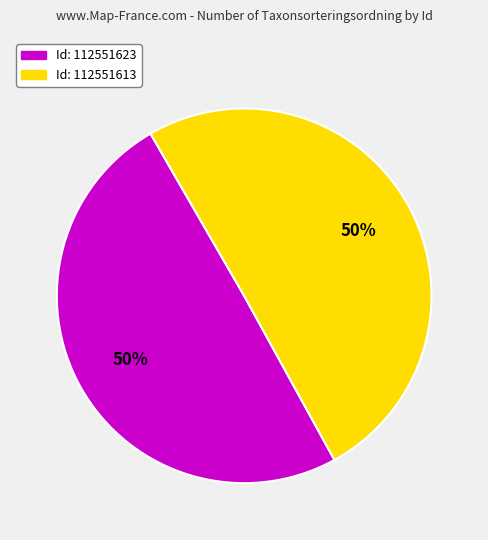

To the nearest percent, what is the average slice percentage?

50%